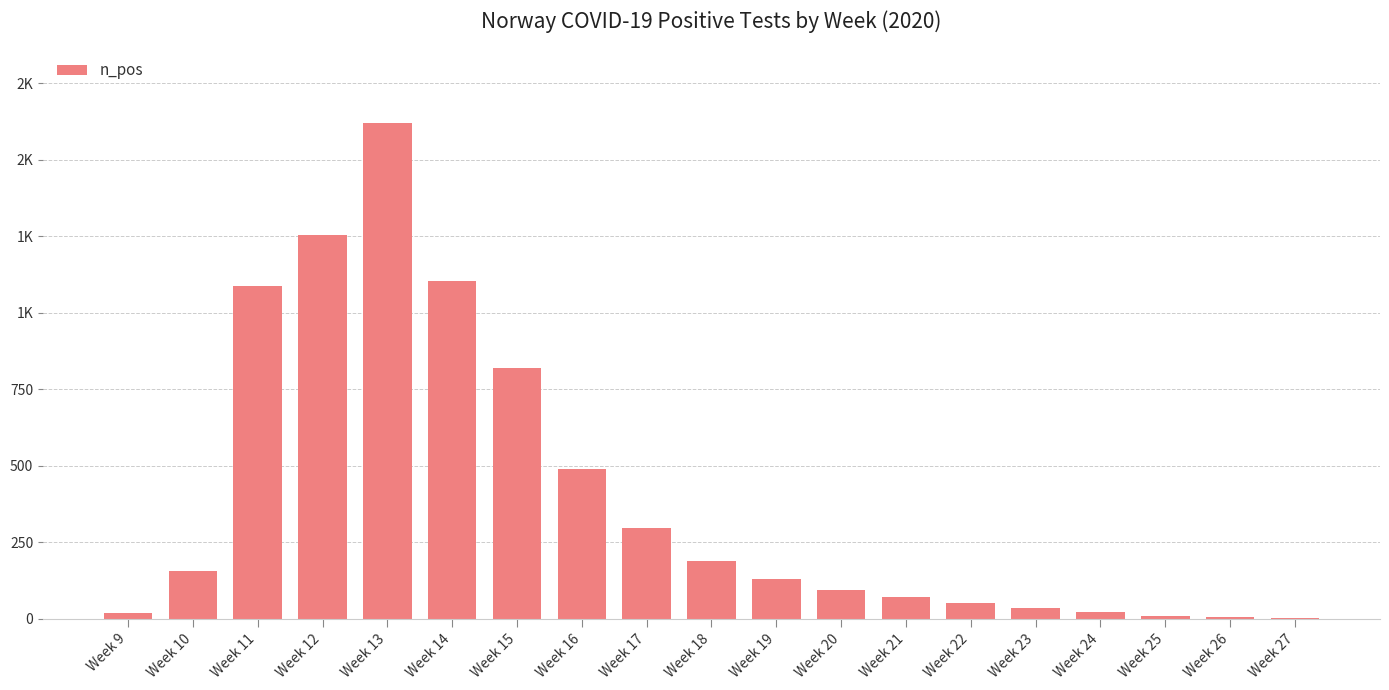

Which has a higher value, Week 27 or Week 26?

Week 26